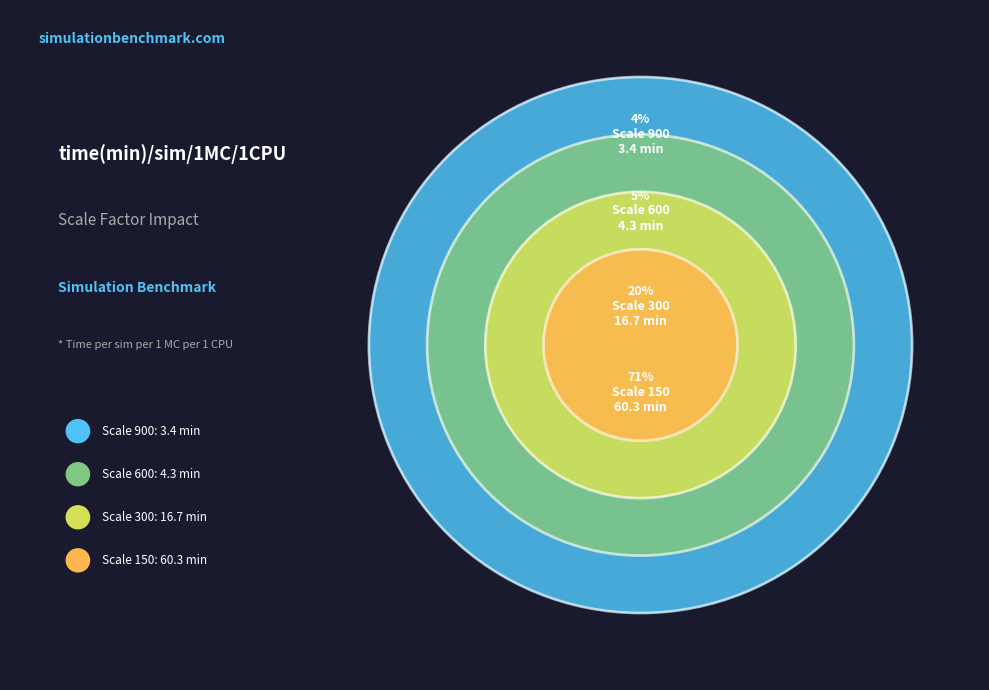

True or false: 900 accounts for 13% of the total.

False